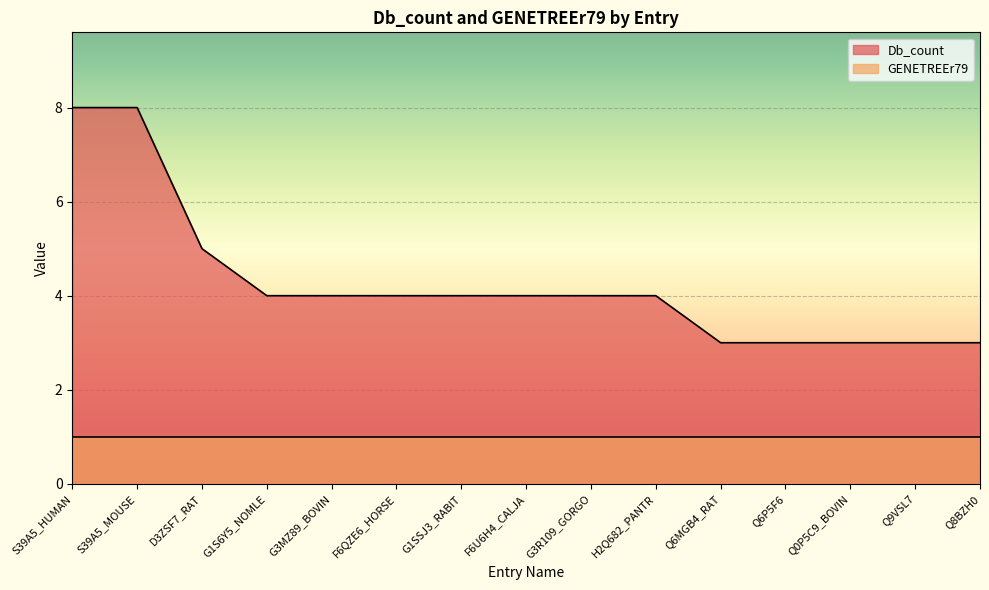

List the labels in order of value, smallest first.

Q6MGB4_RAT, Q6P5F6, Q0P5C9_BOVIN, Q9VSL7, Q8BZH0, G1S6Y5_NOMLE, G3MZ89_BOVIN, F6QZE6_HORSE, G1SSJ3_RABIT, F6U6H4_CALJA, G3R109_GORGO, H2Q682_PANTR, D3ZSF7_RAT, S39A5_HUMAN, S39A5_MOUSE